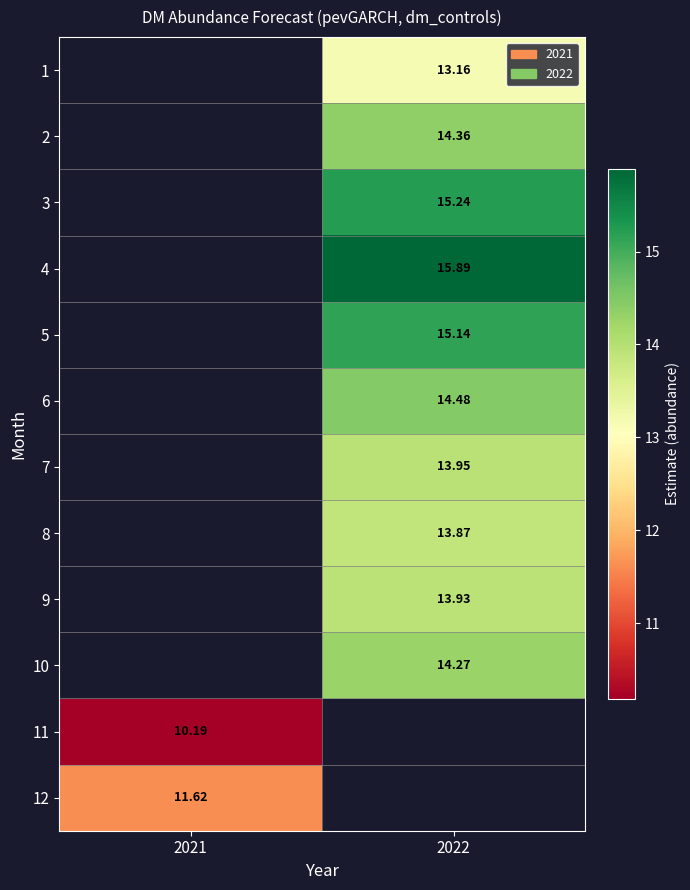

Which label corresponds to the smallest value in the chart?

2021